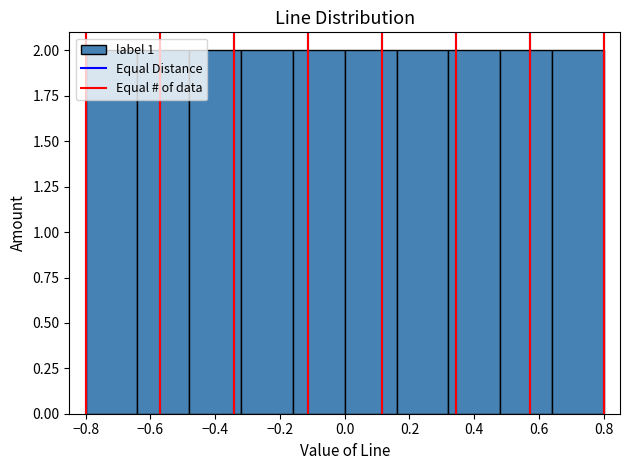

Reading left to right, transcribe this chart: for each bar, give the range it covers on the x-axis and its height. The values are not printed on the chart, so give them approximately, as read against the axis.

-0.80 to -0.64: 2
-0.64 to -0.48: 2
-0.48 to -0.32: 2
-0.32 to -0.16: 2
-0.16 to 0.00: 2
0.00 to 0.16: 2
0.16 to 0.32: 2
0.32 to 0.48: 2
0.48 to 0.64: 2
0.64 to 0.80: 2